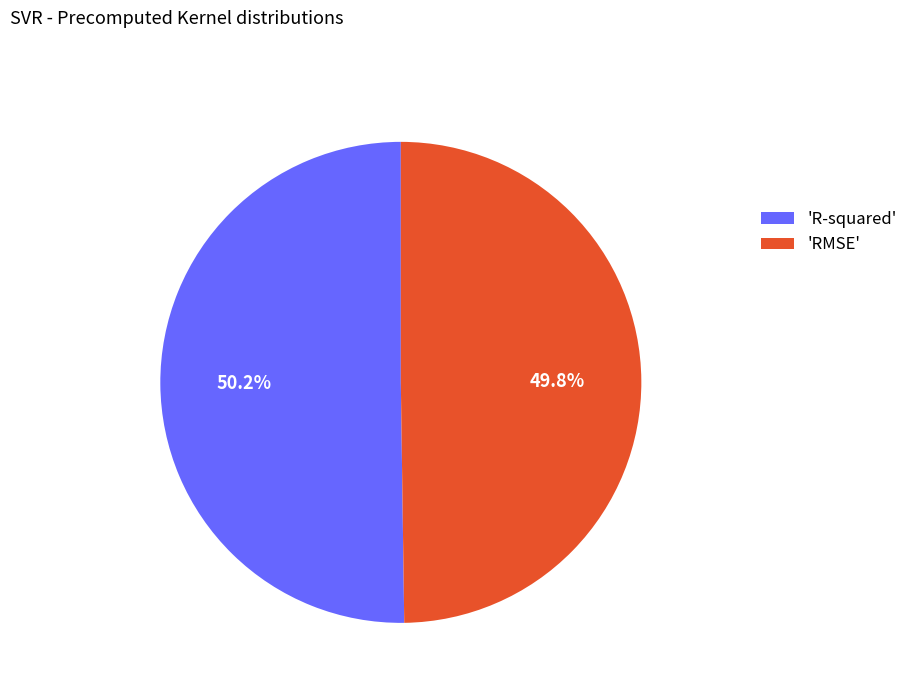

Is there any slice that represents more than half of the pie?

Yes